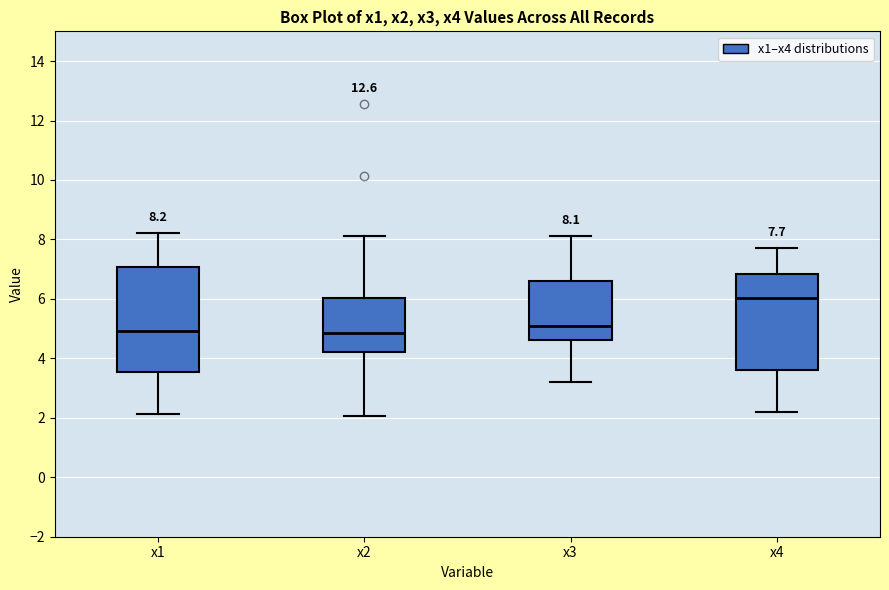

Which box is the tallest, from its lower edge to its upper edge?

x1